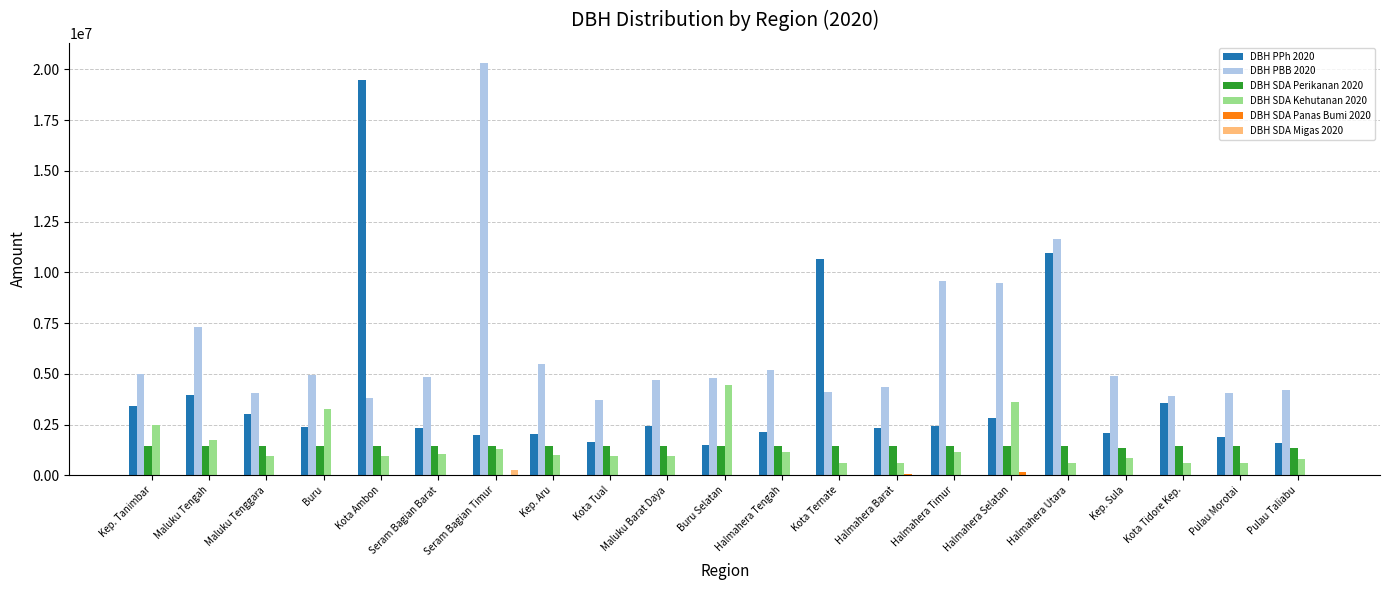

Which series changed the most between Kep. Tanimbar and Maluku Tenggara?

DBH SDA Kehutanan 2020